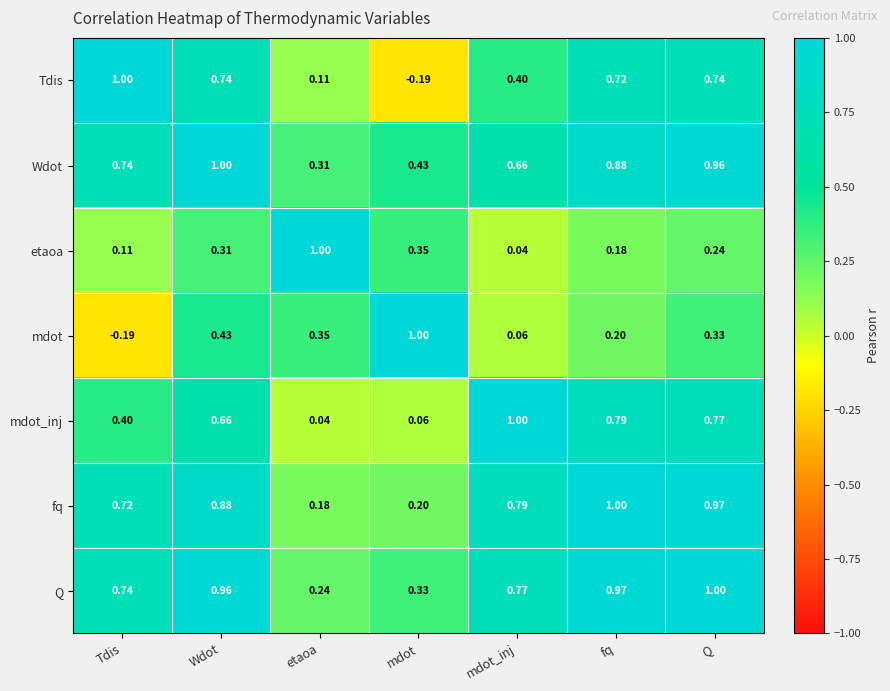

Where is fq nearest to the value 0?

etaoa